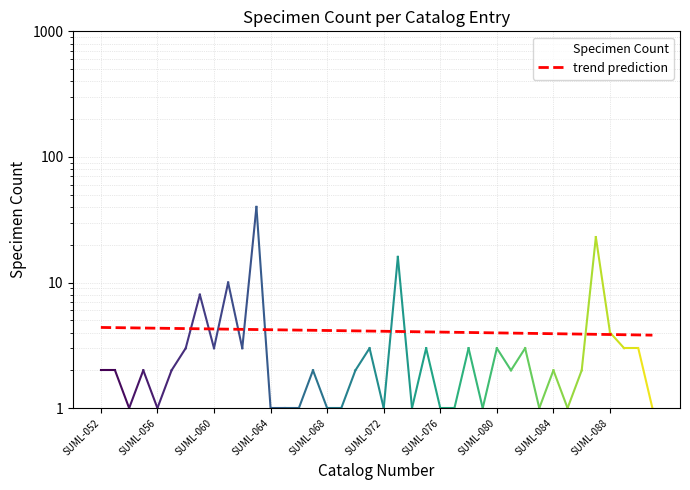

What is the change in value from SUML-067 to SUML-068?

-1